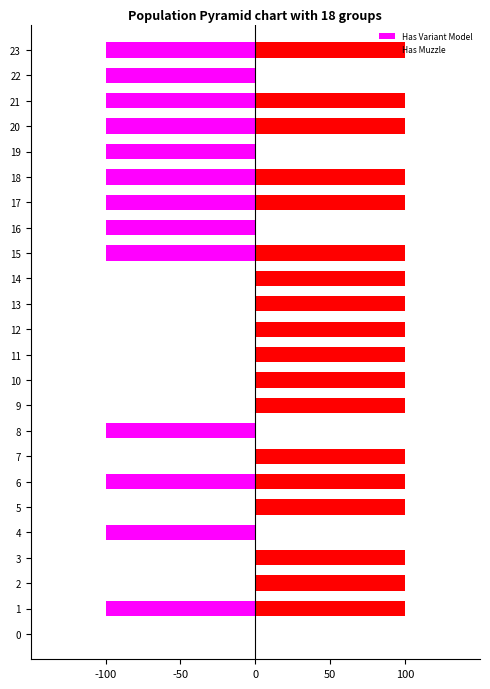

The Has Muzzle series shows -1 at 19. True or false?

False